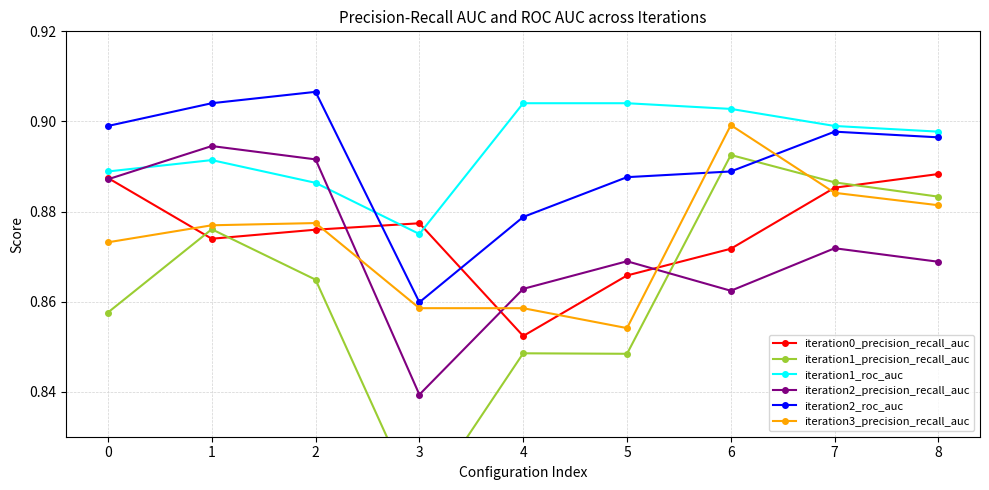

How many iteration1_precision_recall_auc values are between 0 and 1?

9